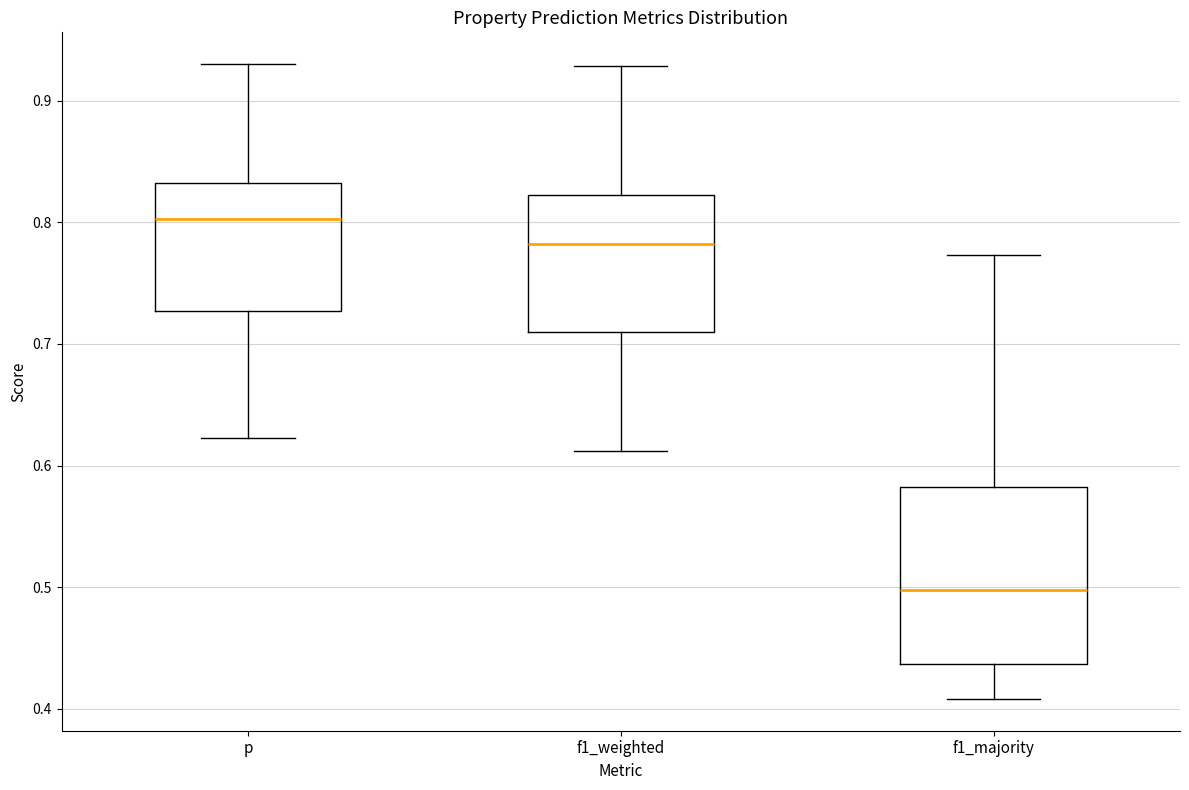

Which box has the highest median line?

p